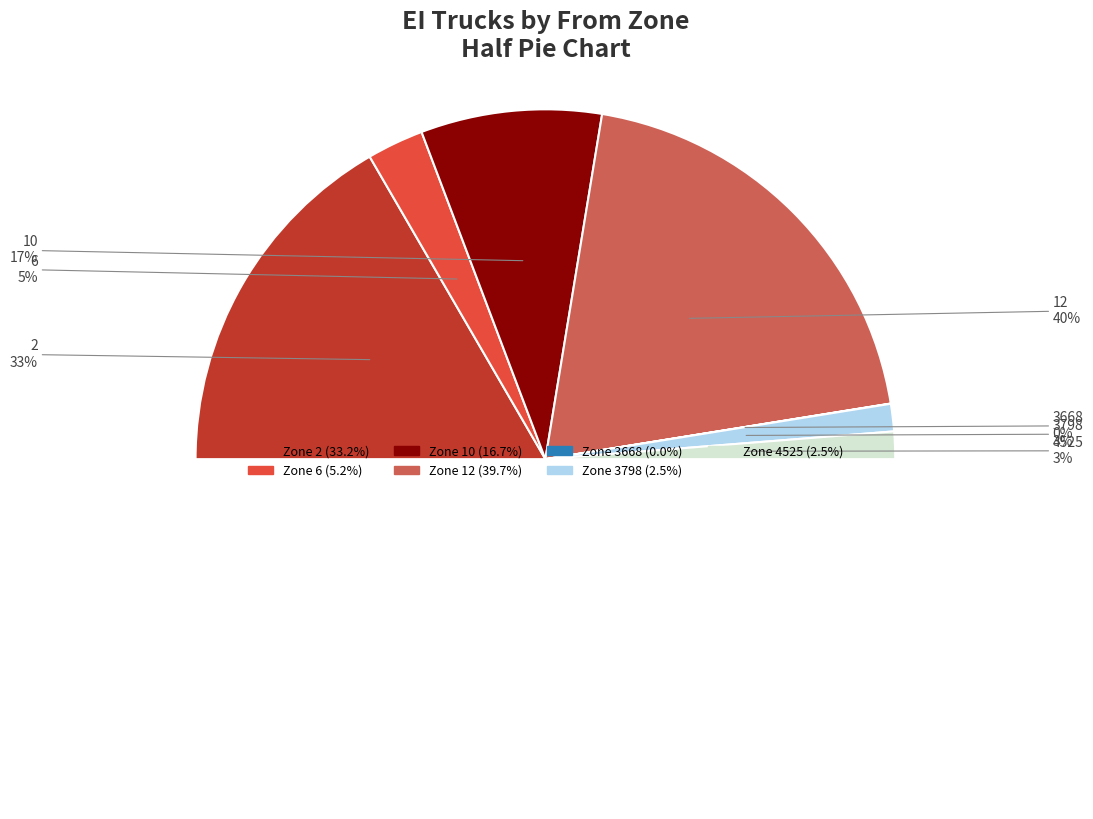

Between 4525 and 2, which is larger?

2